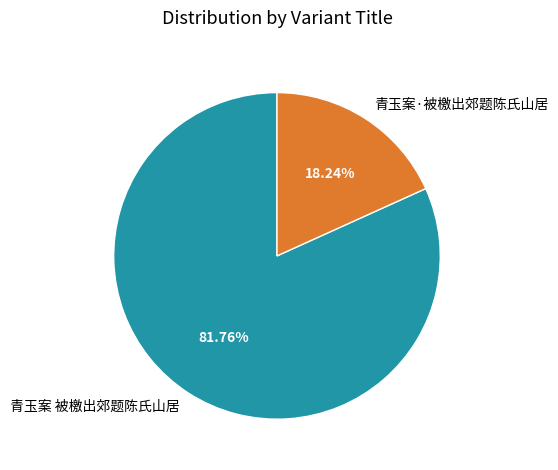

To the nearest percent, what portion does 青玉案 被檄出郊题陈氏山居 represent?

82%